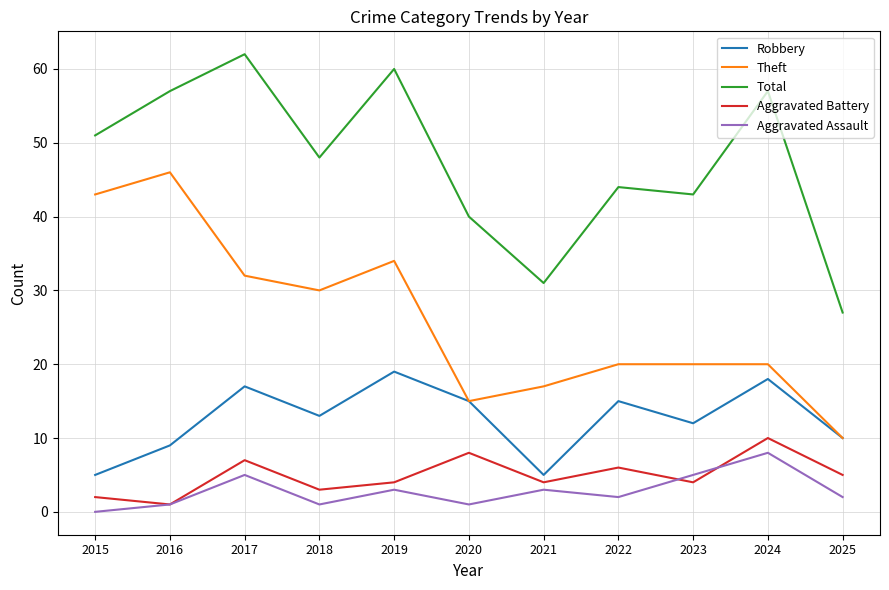

True or false: Aggravated Battery and Theft cross at least once.

False